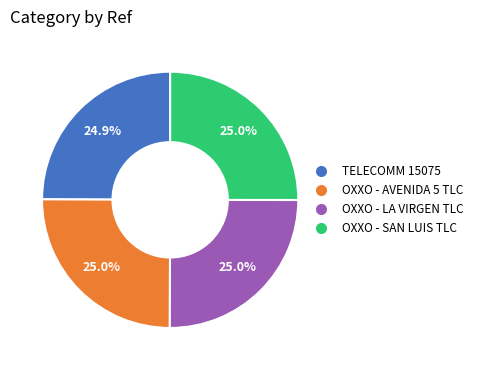

How many slices are in this pie chart?

4